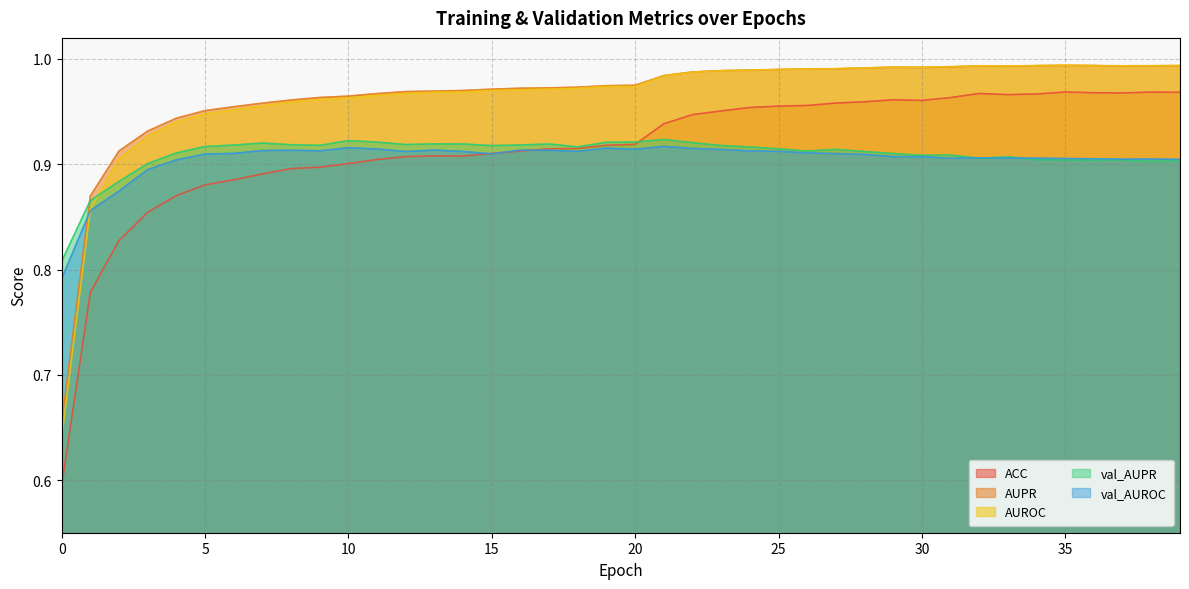

What is the value of the AUPR point at the 21st from the left?

1.0